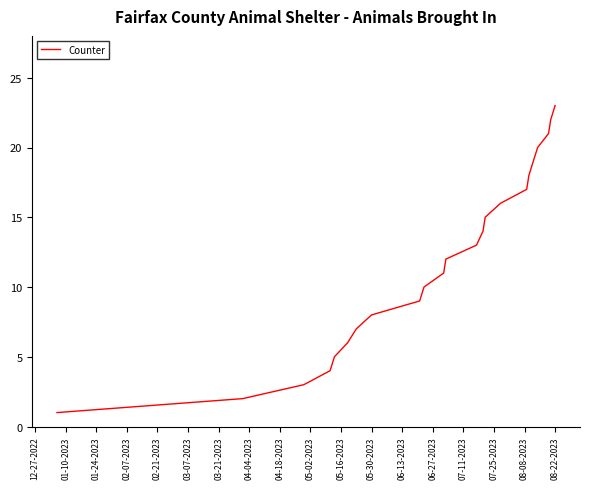

What is the greatest value displayed?

23